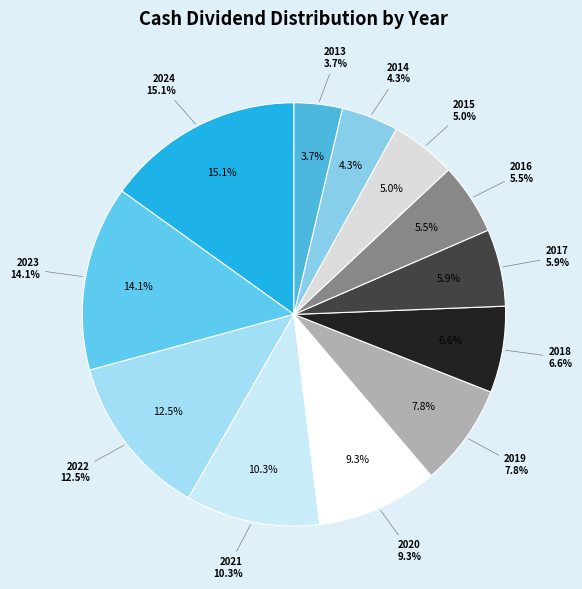

Does 2021 represent more than half of the total?

No